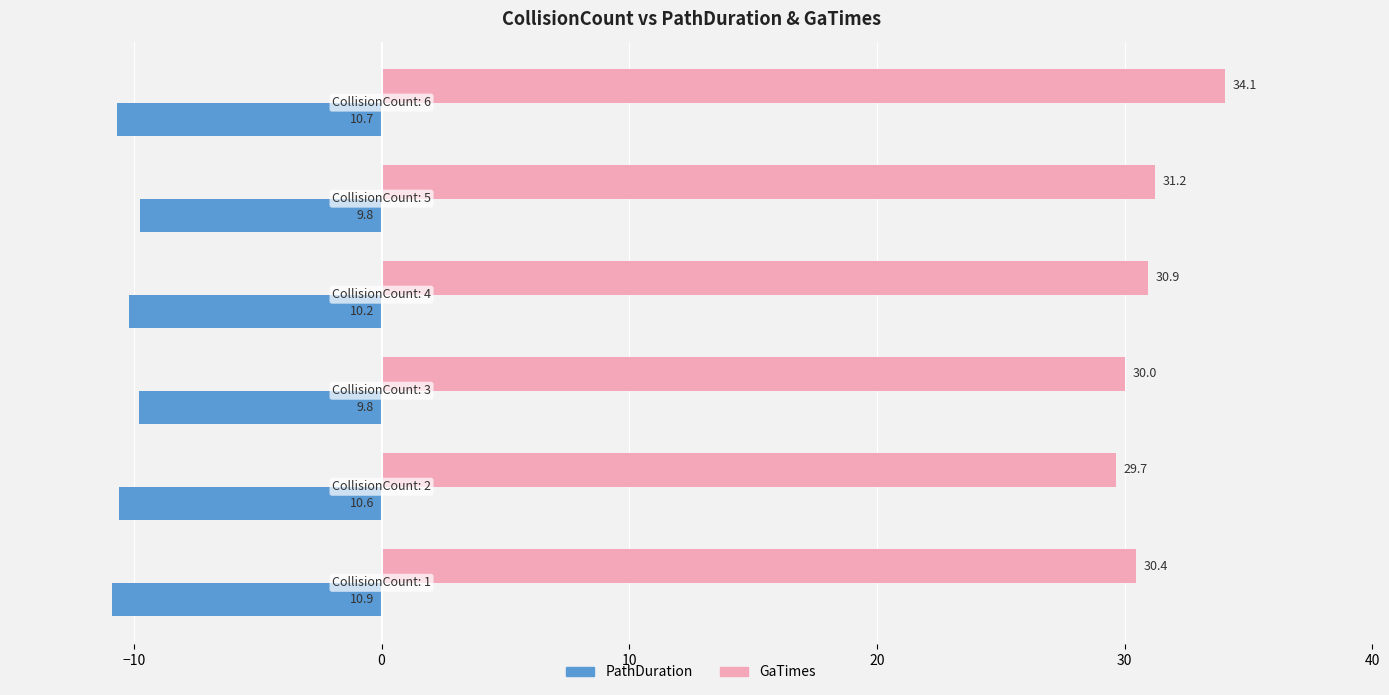

At how many categories does at least one series exceed 25?

6